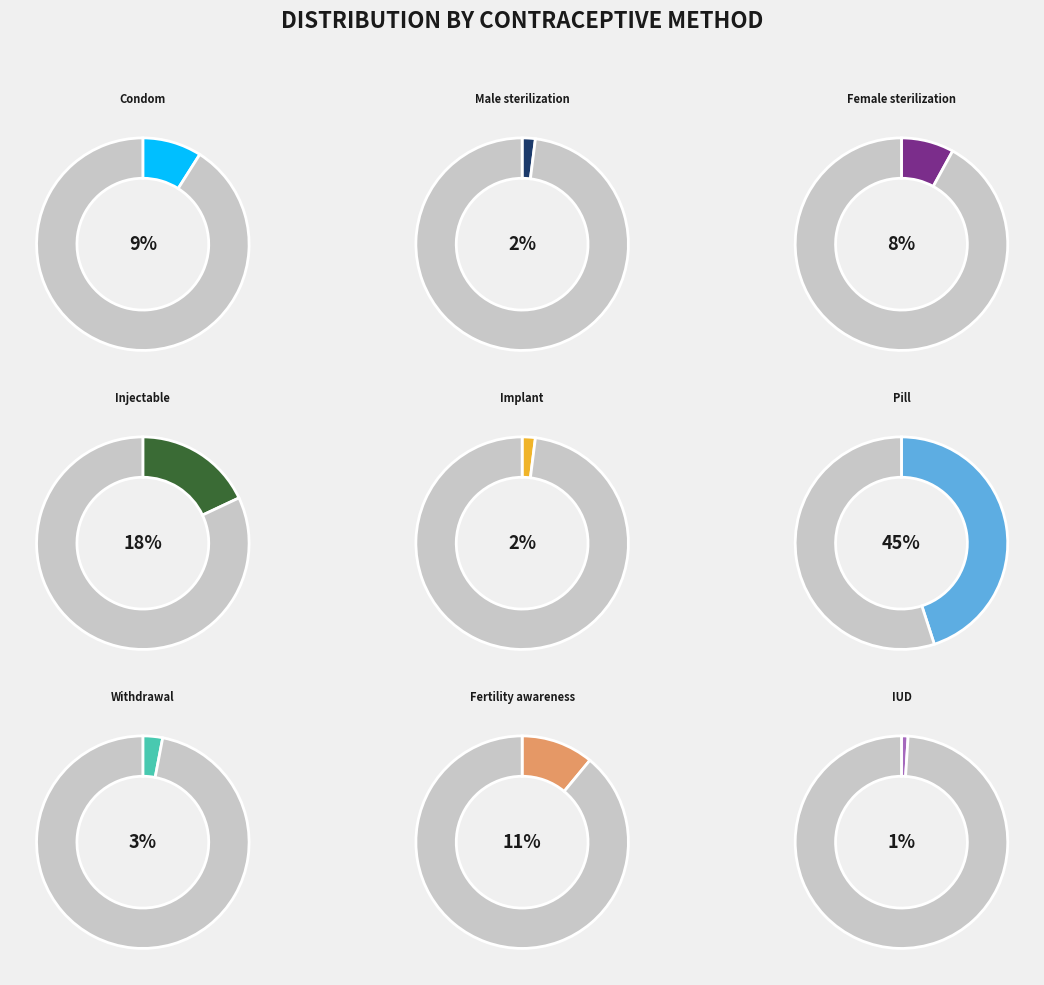

To the nearest percent, what percentage of the pie is Female sterilization?

8%